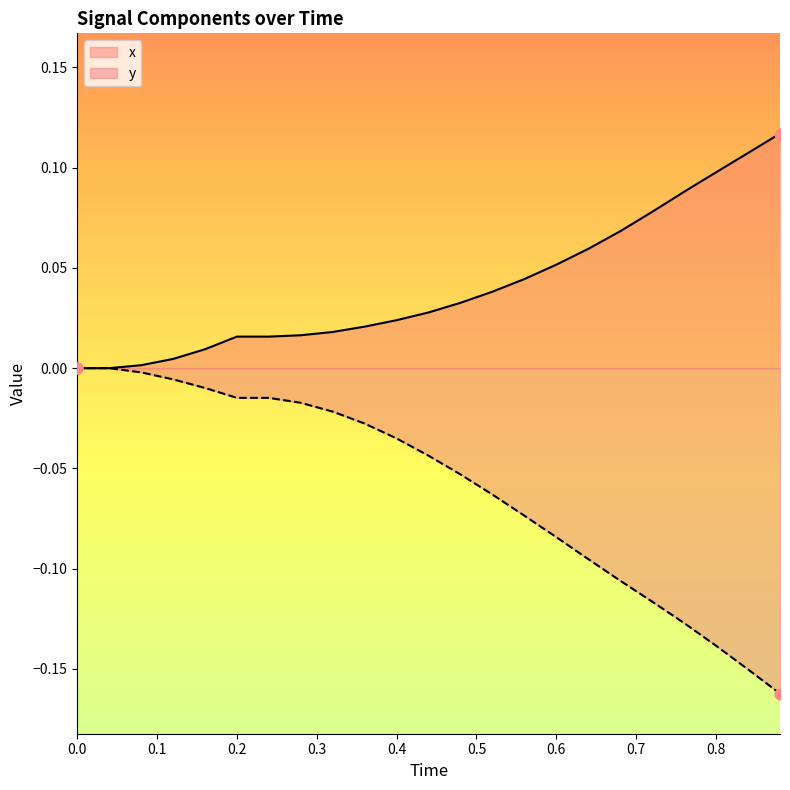

What are all the series names shown in the legend?

x, y